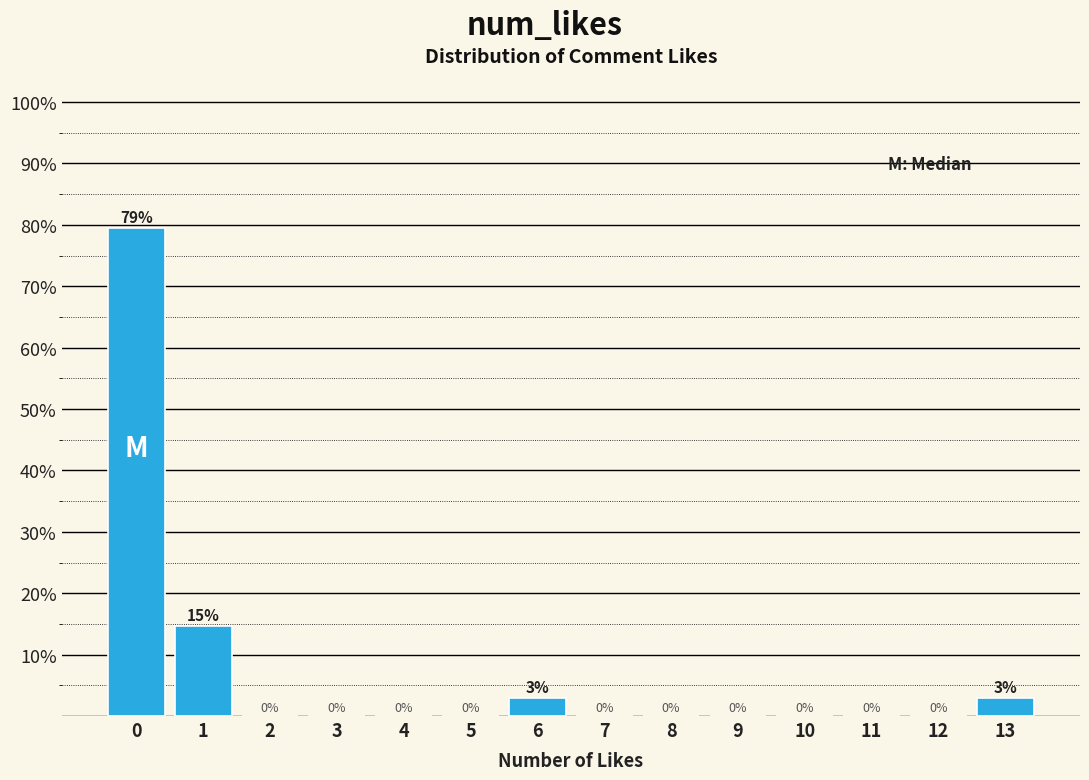

The value at 12 is -32.8. True or false?

False